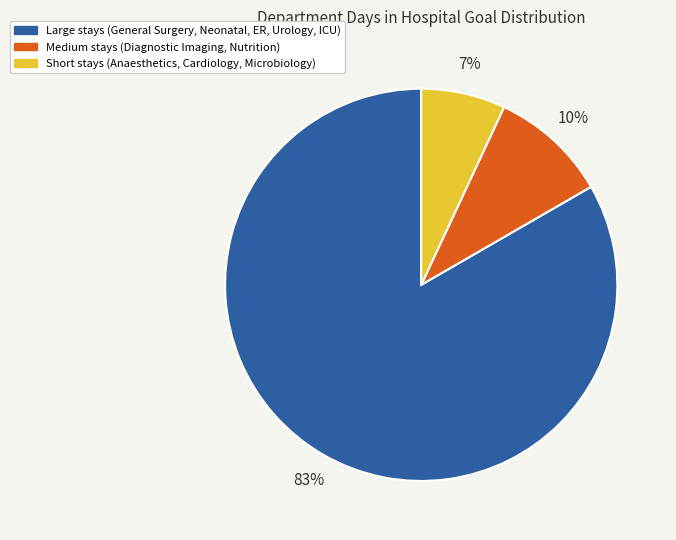

Is there a majority slice in this chart?

Yes